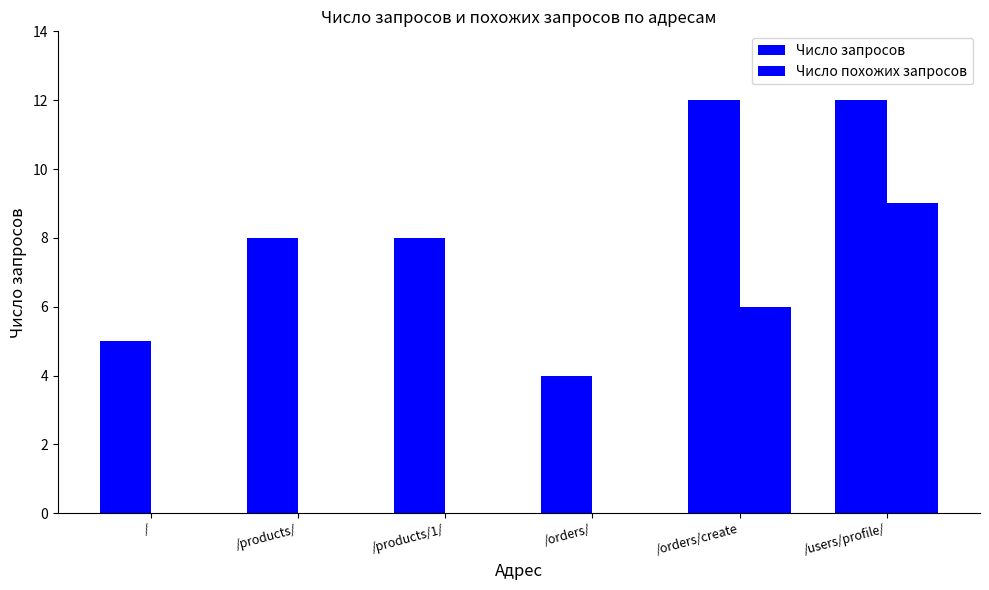

What position from the right is /orders/create?

2